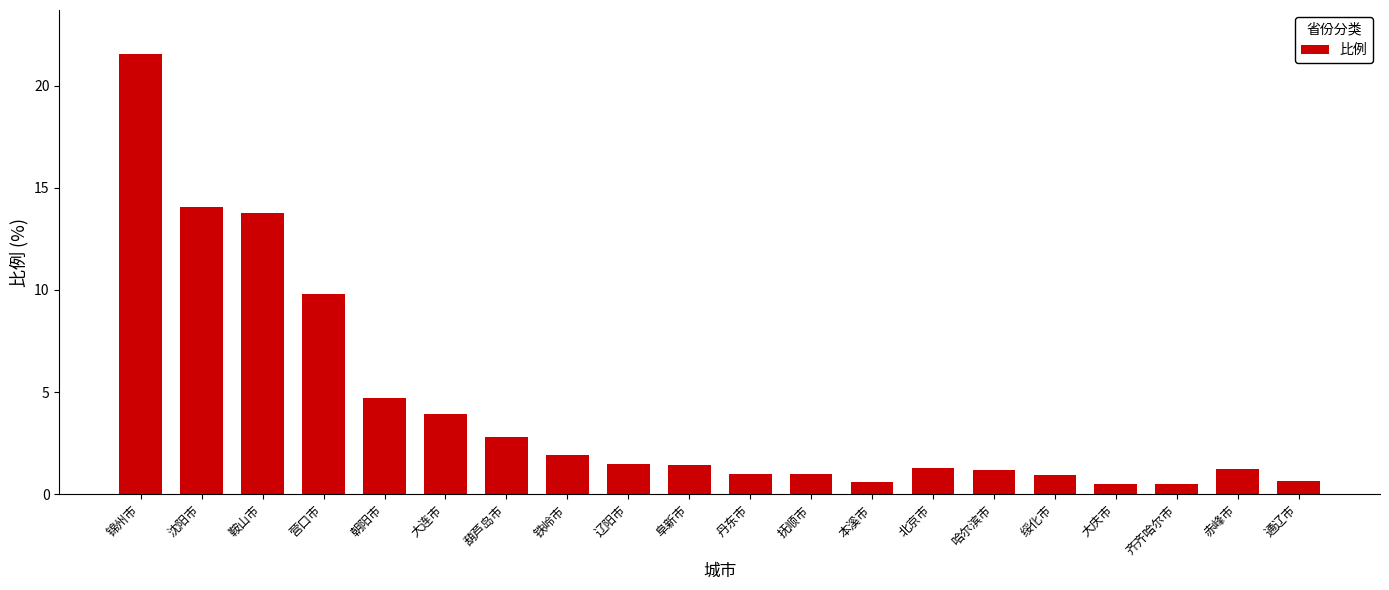

What is the label of the 14th bar from the right?

葫芦岛市